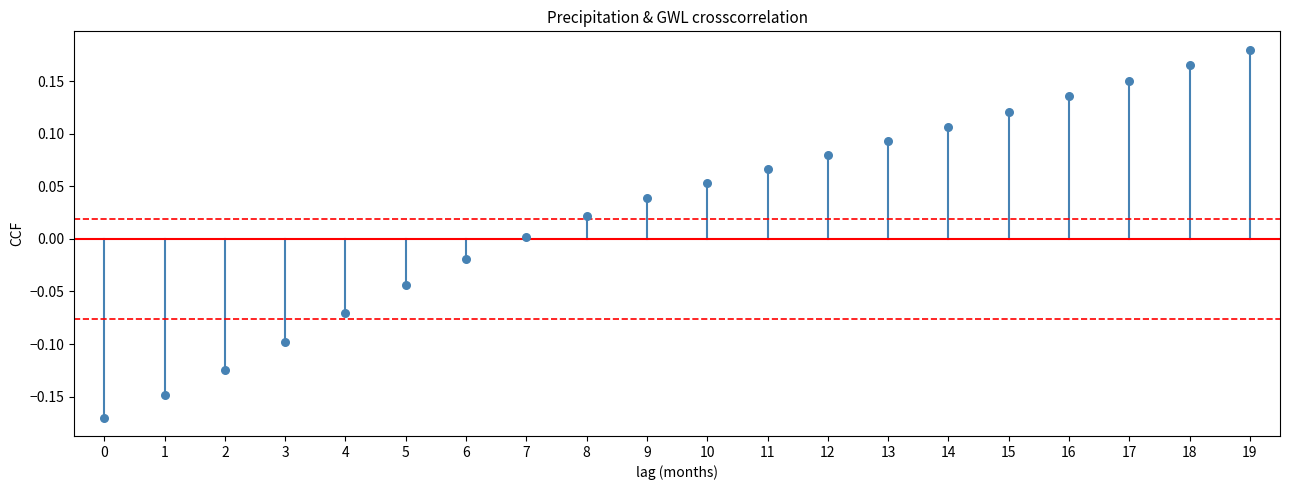

How many points are shown in the scatter plot?

20